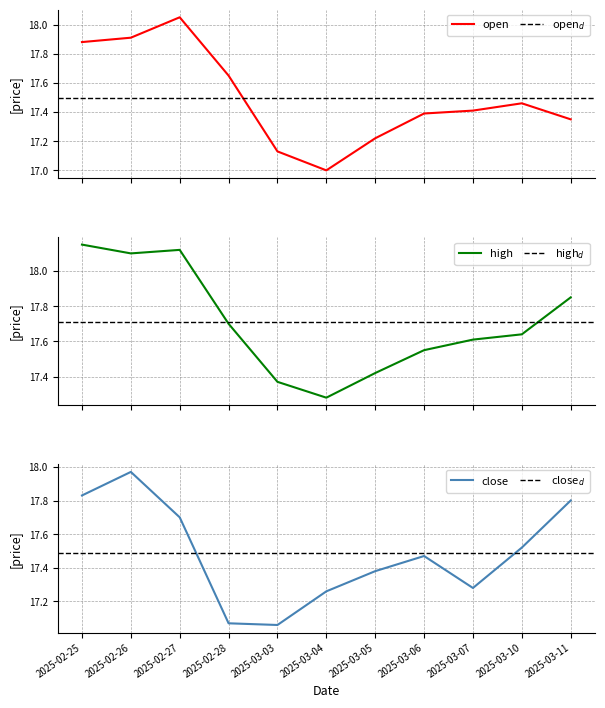

In high, how many points are lower than both neighbors (excluding endpoints)?

2